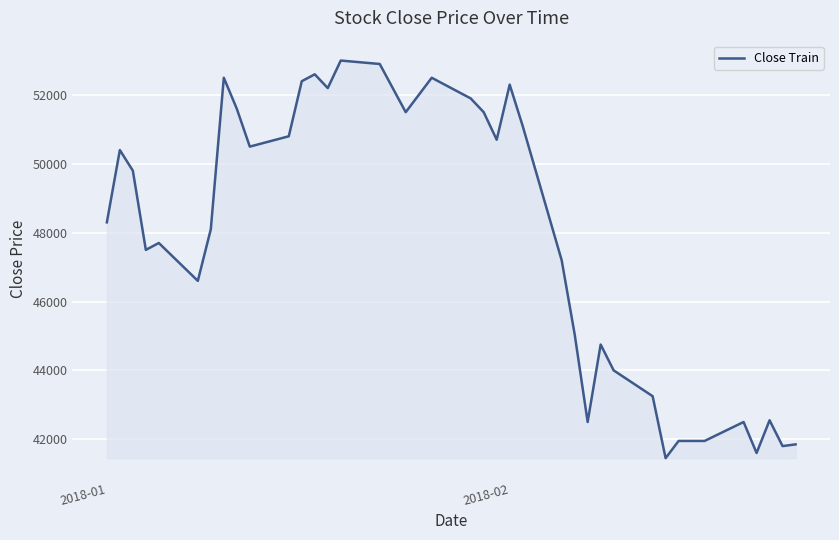

What is the smallest value displayed?

41450